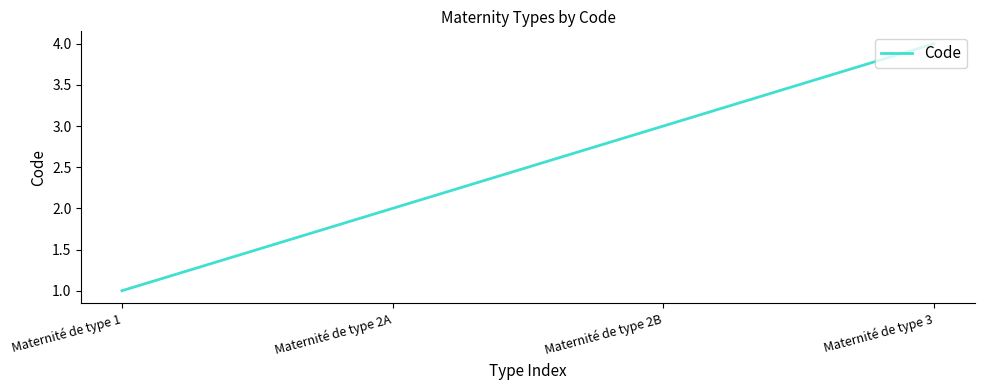

Does the chart display data point markers on the line(s)?

No